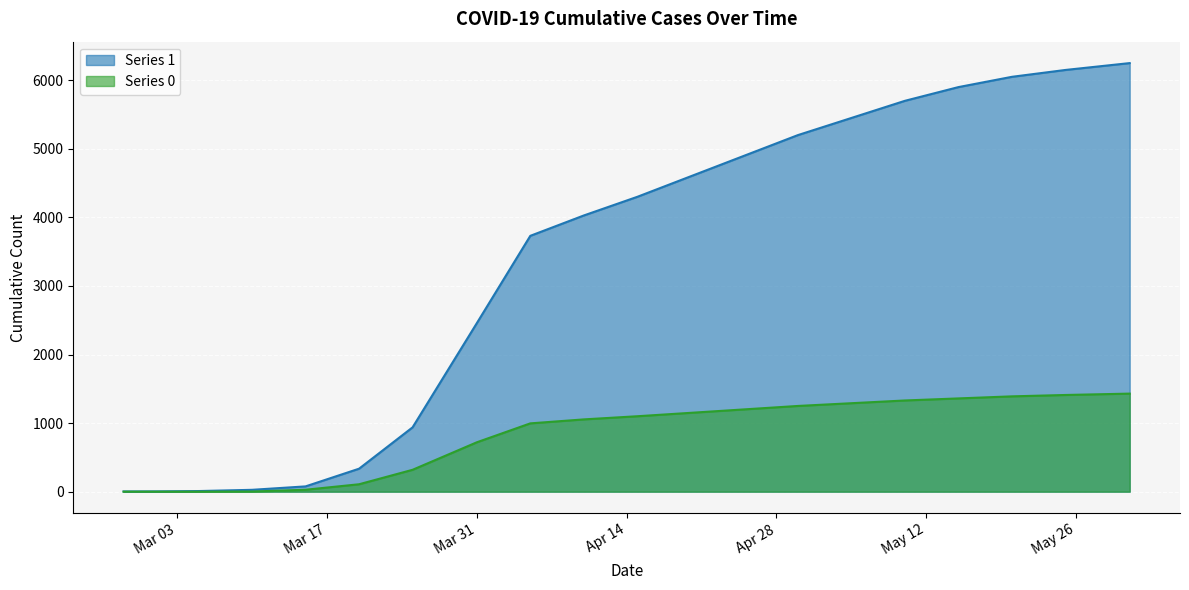

At which category is the sum across all series the highest?

2020-05-31